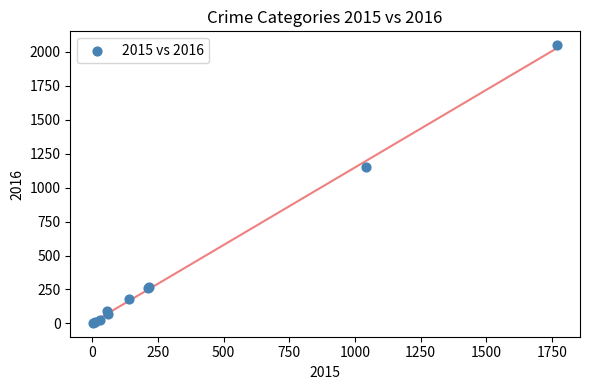

What Y value in the scatter plot is closest to 1026?

1151